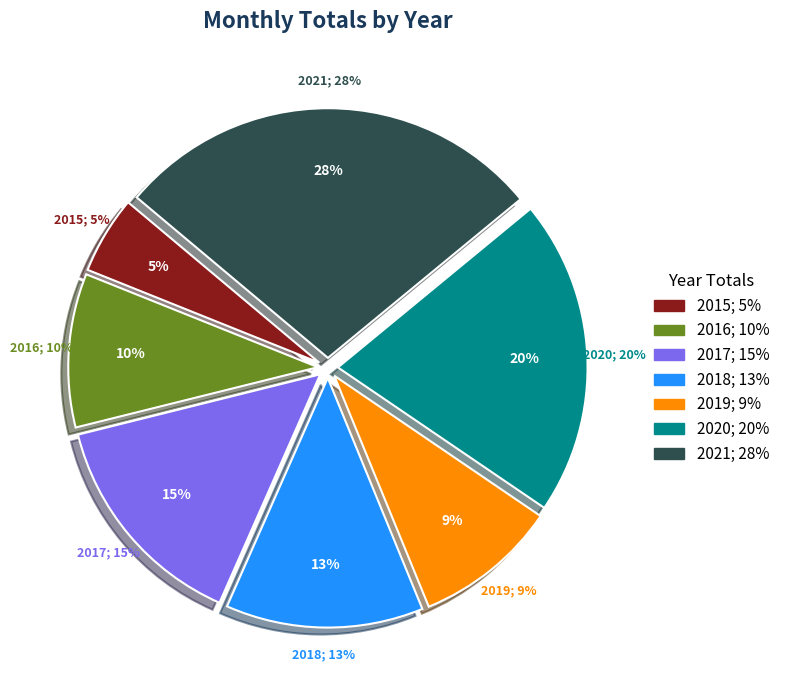

What is the largest slice in the pie chart?

2021